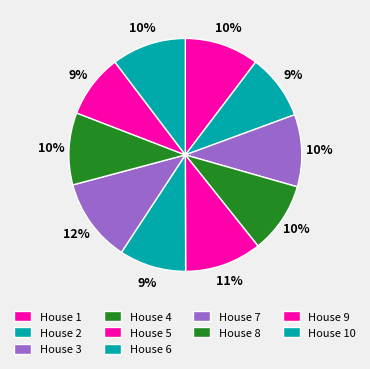

Is there any slice that represents more than half of the pie?

No